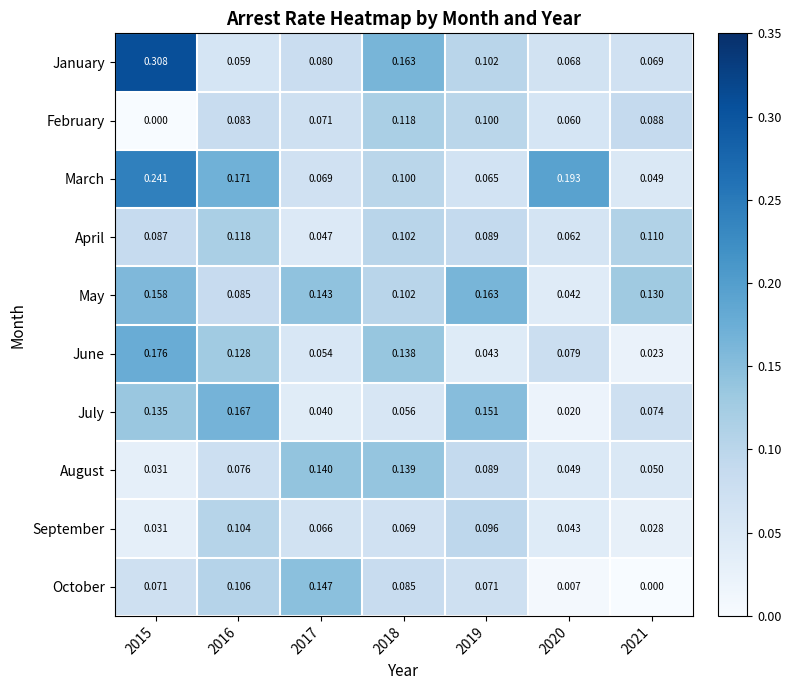

Between 2017 and 2021, which series saw the biggest shift?

October